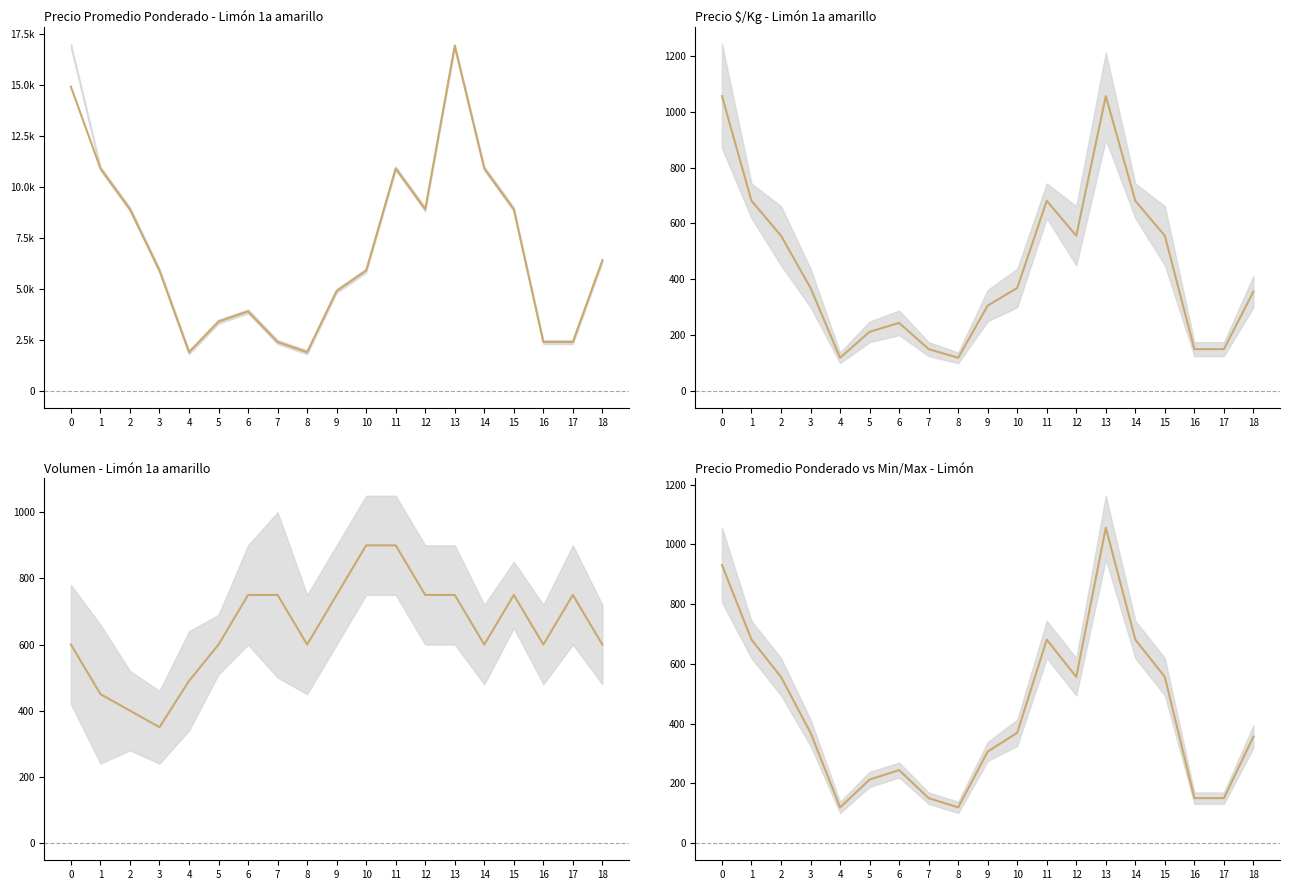

How many distinct data groups are displayed?

3